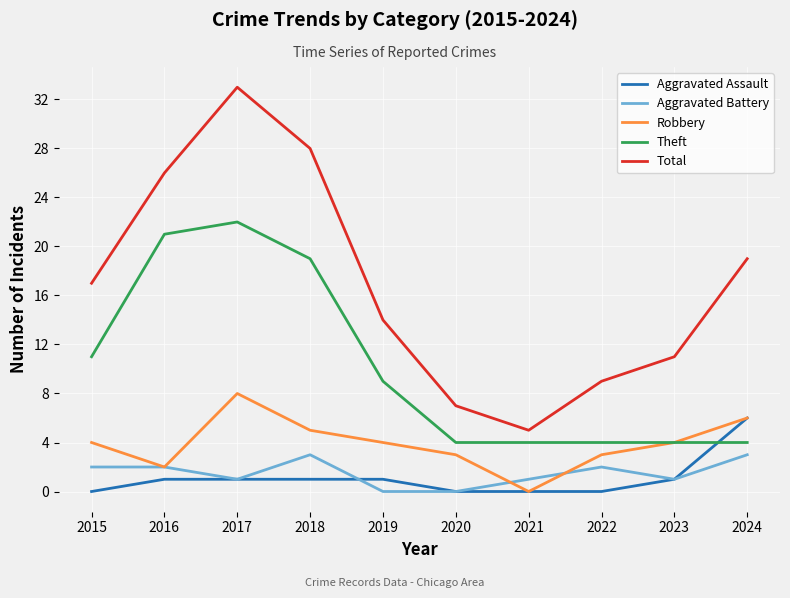

What is the difference between the maximum and minimum values in the Aggravated Battery series?

3